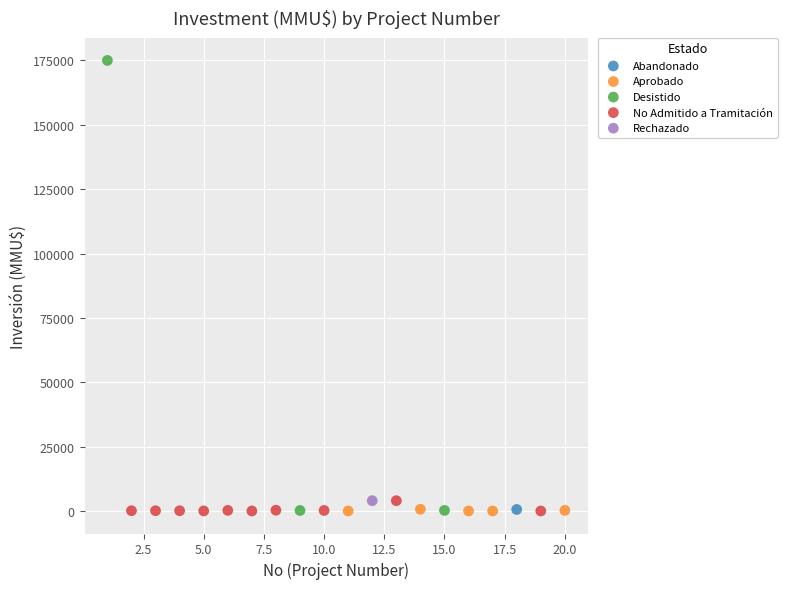

What are all the series names shown in the legend?

Abandonado, Aprobado, Desistido, No Admitido a Tramitación, Rechazado